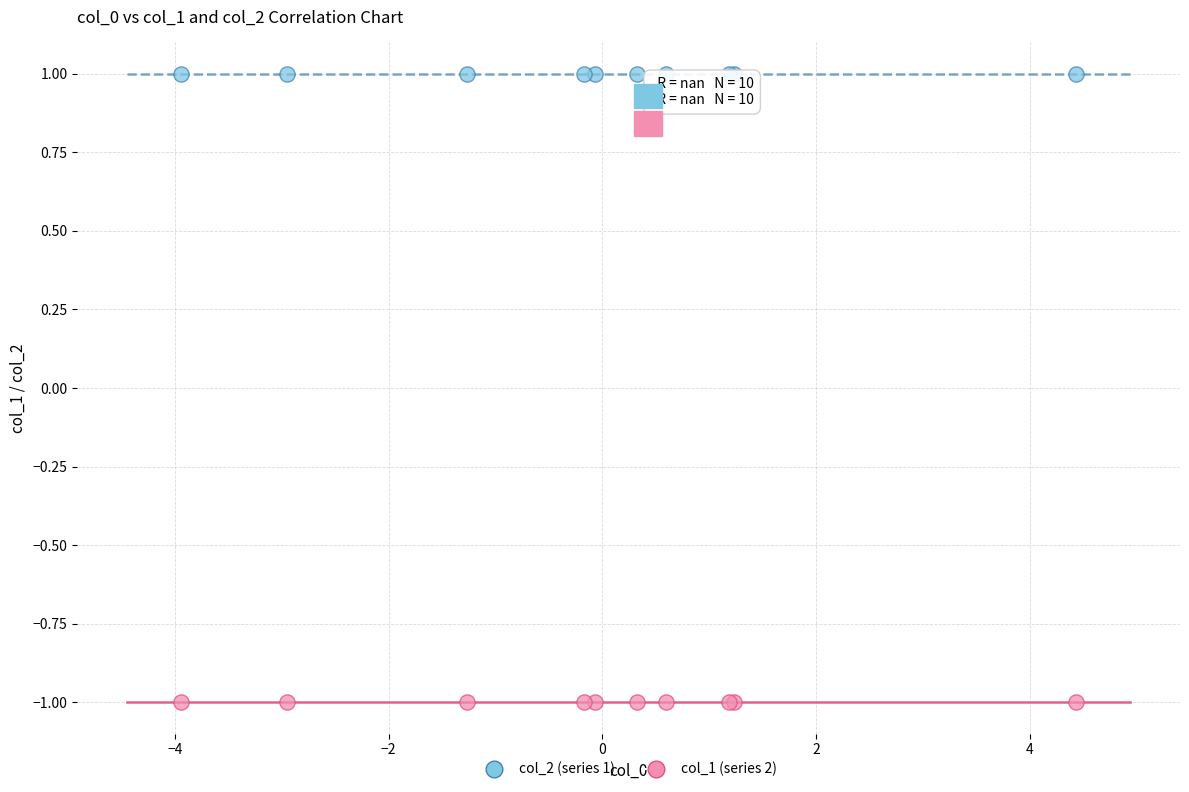

Which series reaches the minimum Y coordinate?

col_1 (series 2)